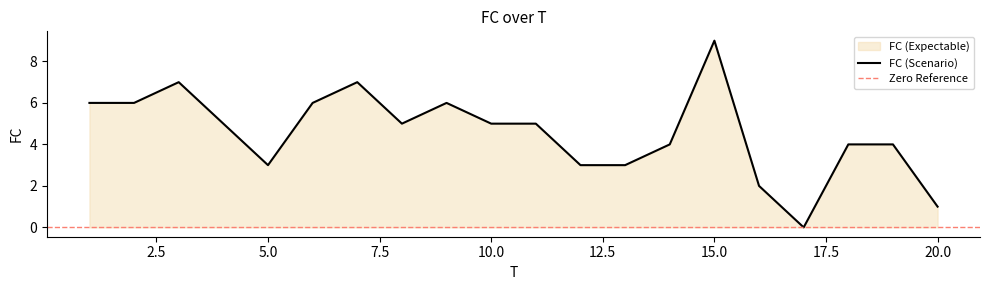

Count the values in the range 3 to 6.

14